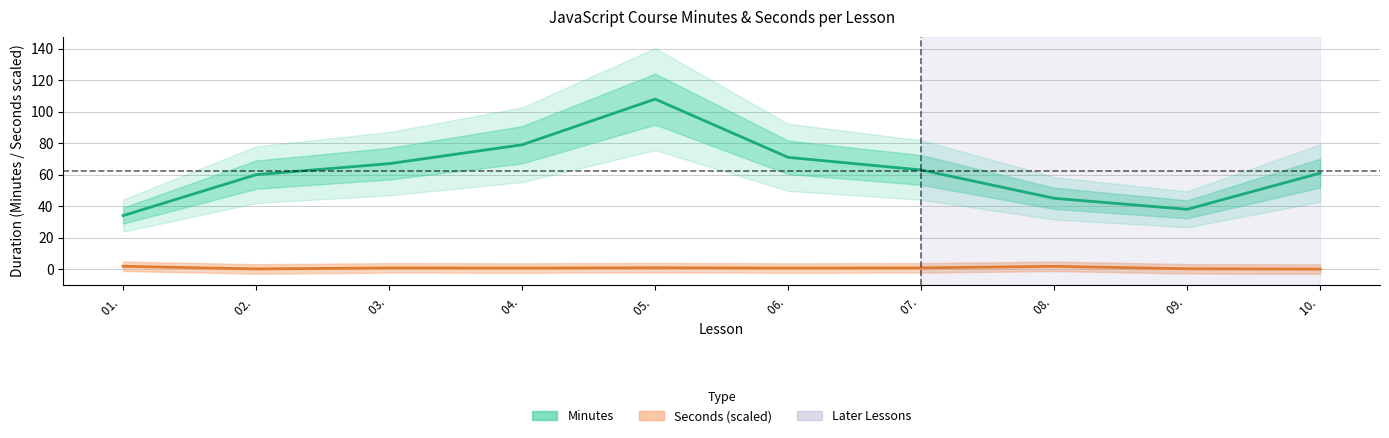

At which category does Seconds (scaled) reach its first local valley?

02. 